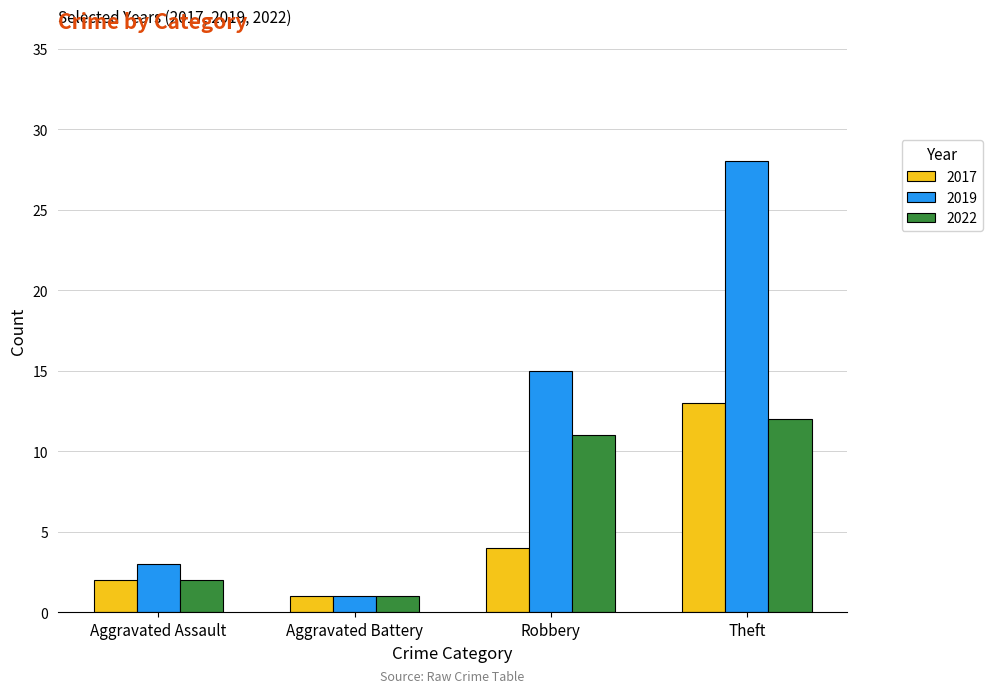

What is the total value across all series at Aggravated Assault?

7